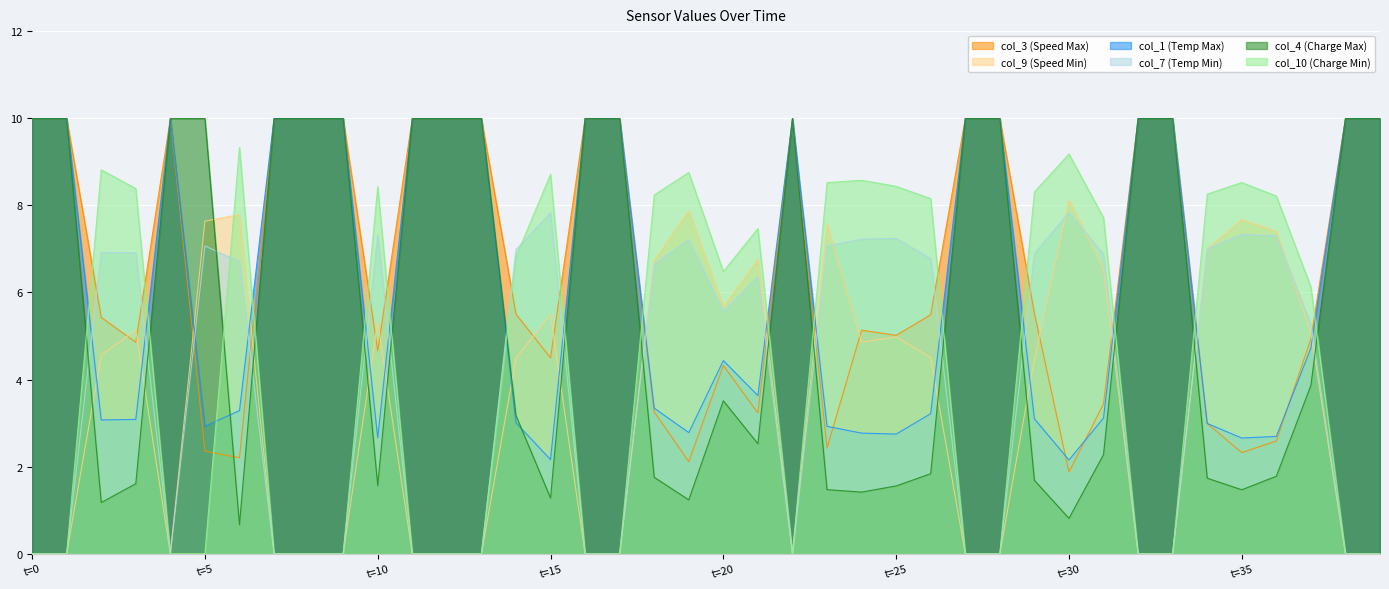

What is the maximum value for col_4 (Charge Max)?

10.0